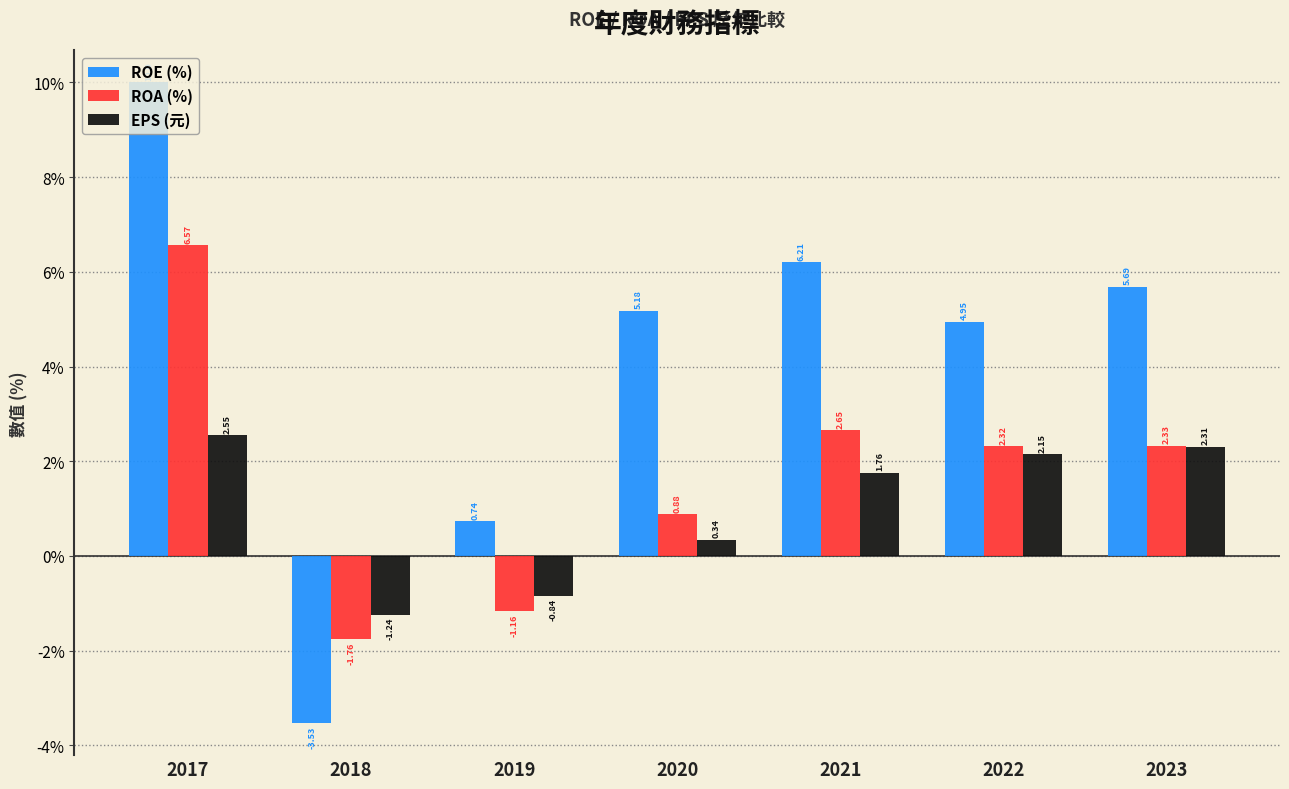

How many data points in EPS (元) are less than 1?

3